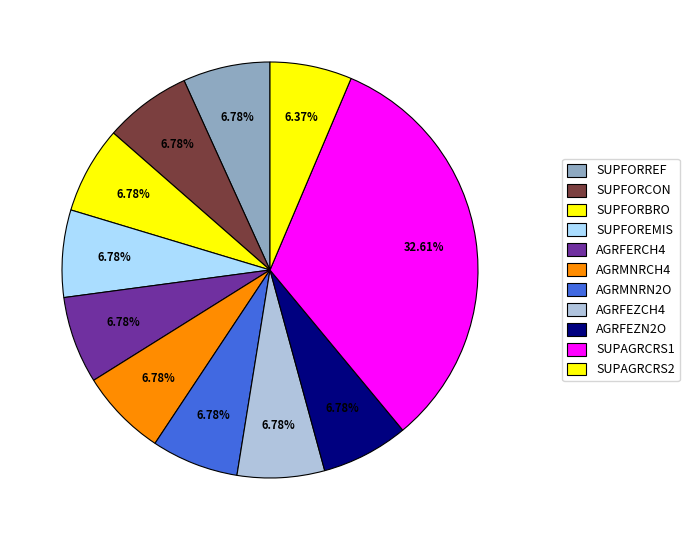

Count the number of slices in the pie.

11